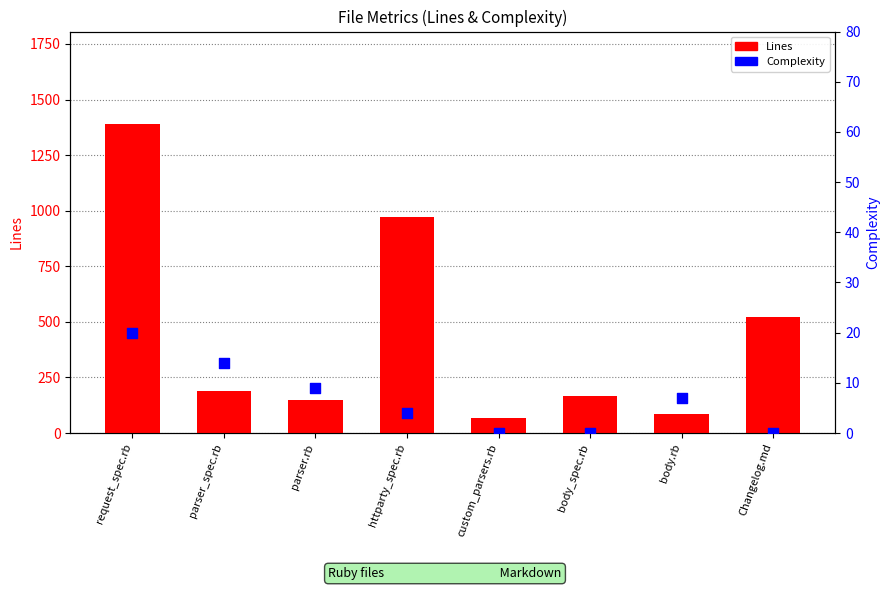

At how many categories does at least one series exceed 342?

3